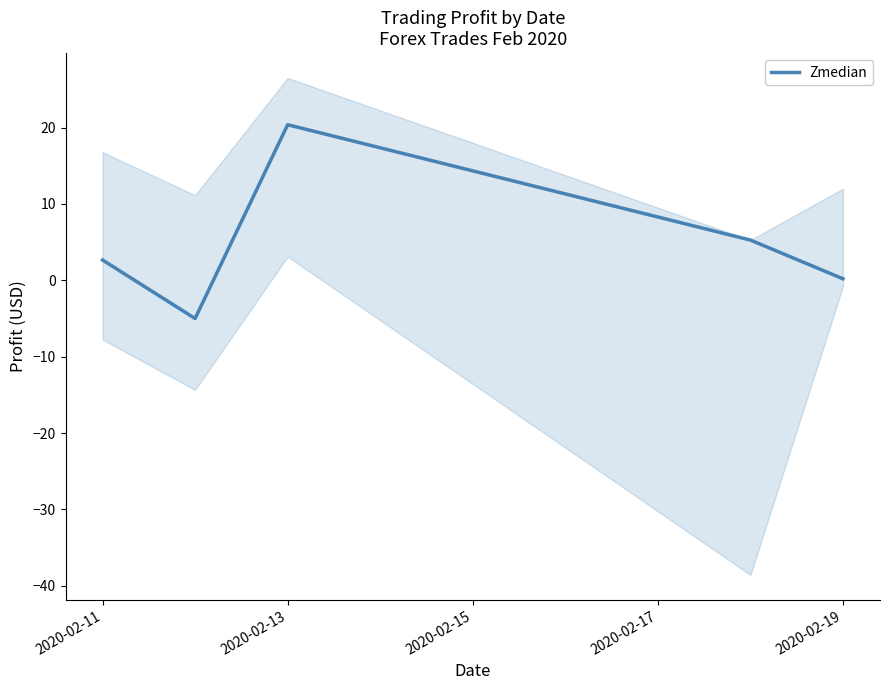

True or false: there are more than 0 points higher than both neighbors.

True